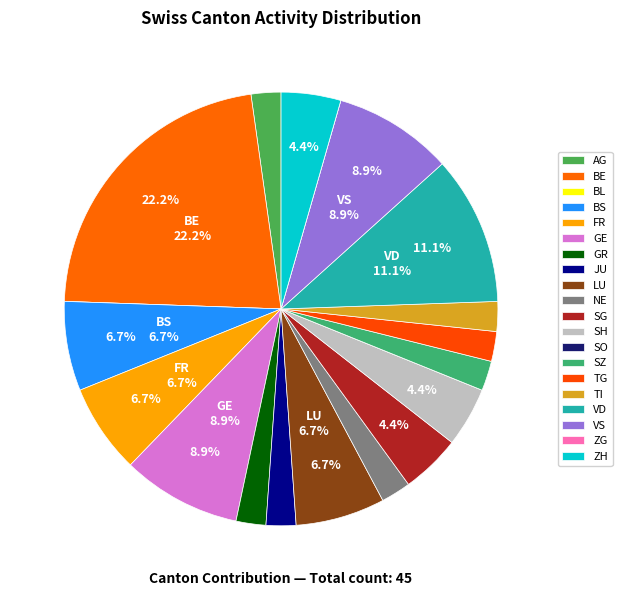

Is SH the majority of the pie?

No